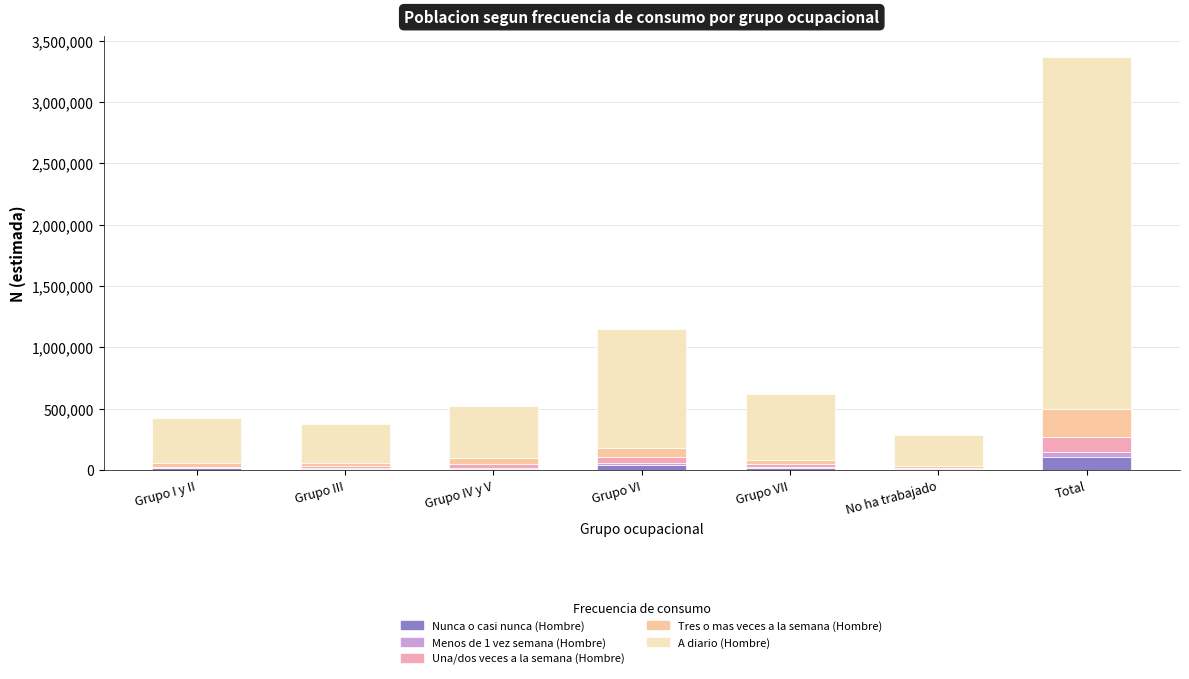

At which category is the sum across all series the highest?

Total